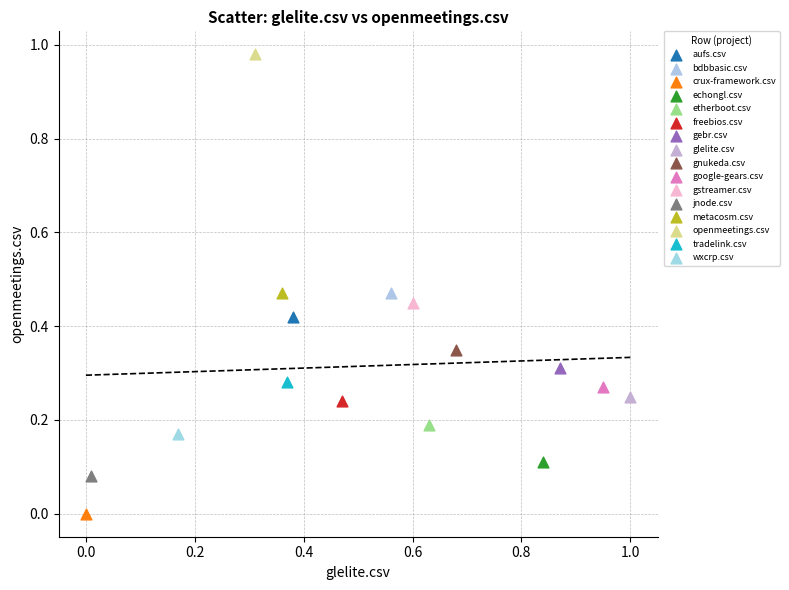

Which series contains the lowest Y value?

crux-framework.csv